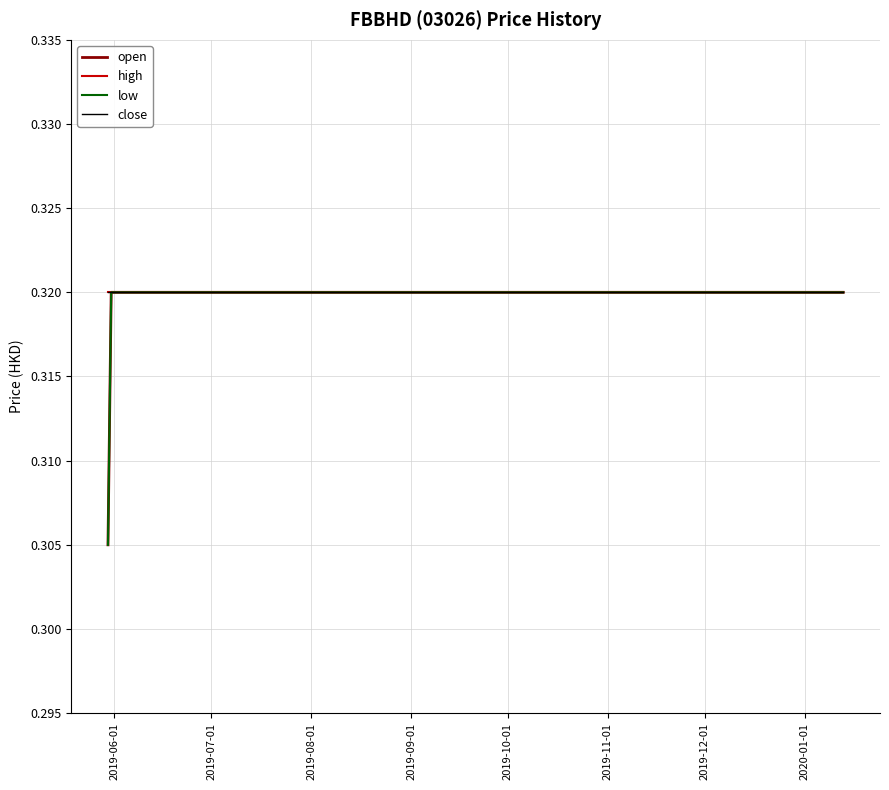

What is the value of the high point at the 12th from the left?

0.3